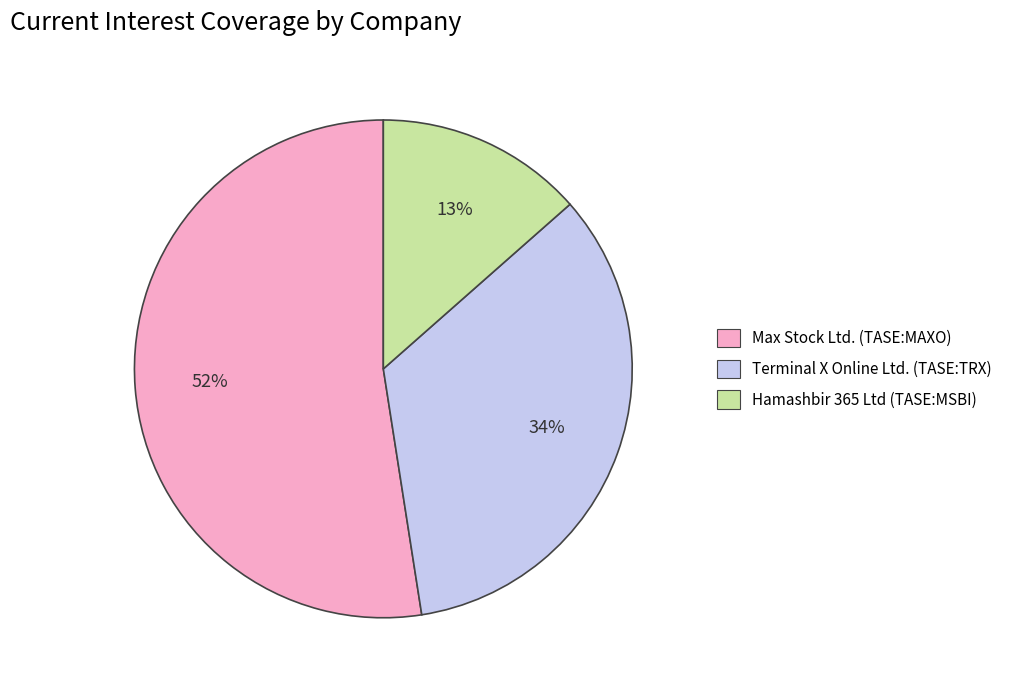

Which has a higher value, Max Stock Ltd. (TASE:MAXO) or Terminal X Online Ltd. (TASE:TRX)?

Max Stock Ltd. (TASE:MAXO)